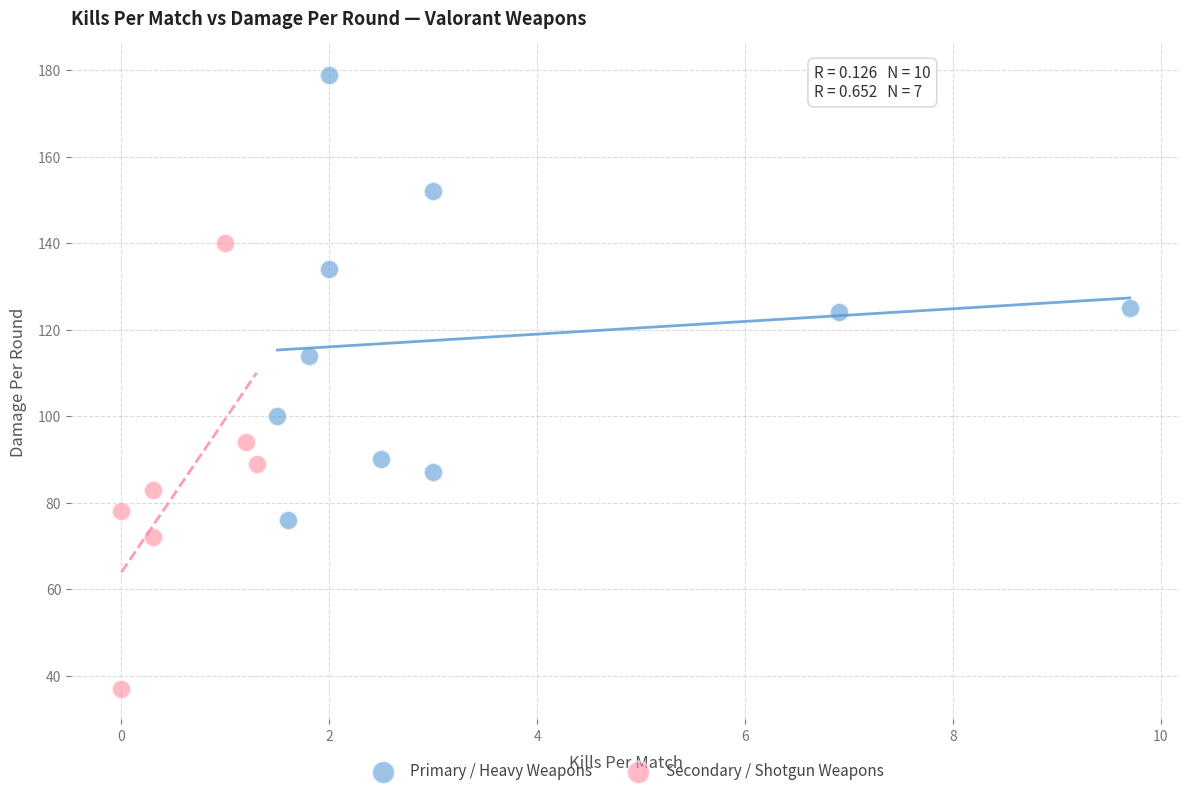

Which series reaches the maximum Y coordinate?

Primary / Heavy Weapons